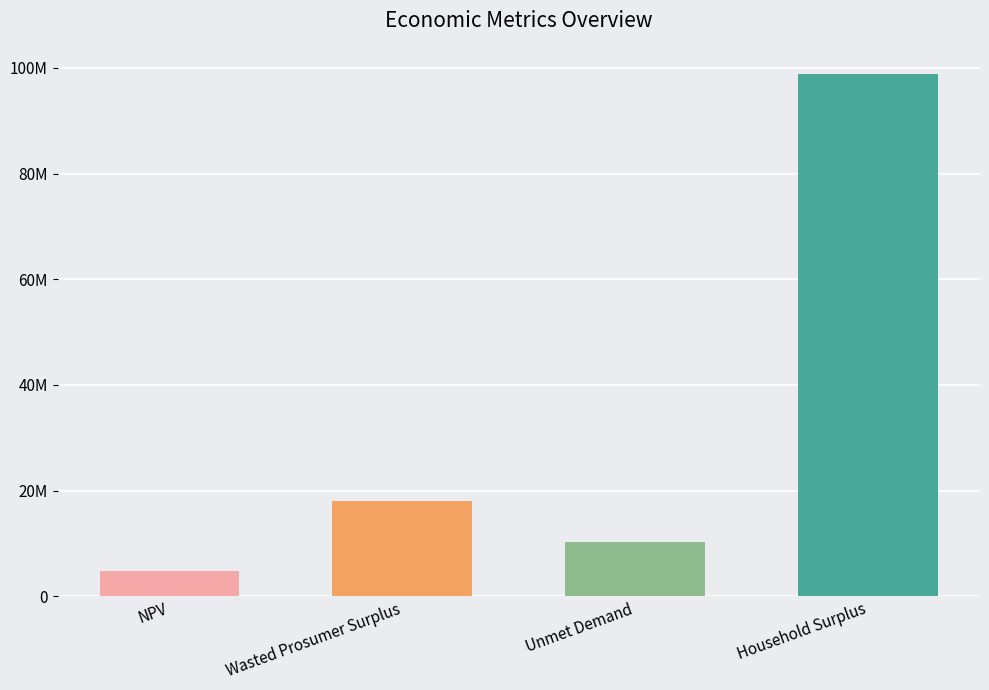

Are the bars grouped side by side (vs. stacked)?

No